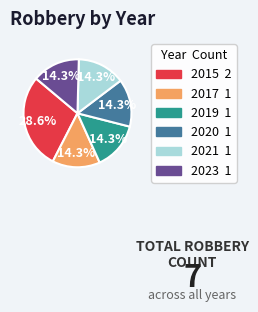

Which has a higher value, 2021 or 2015?

2015